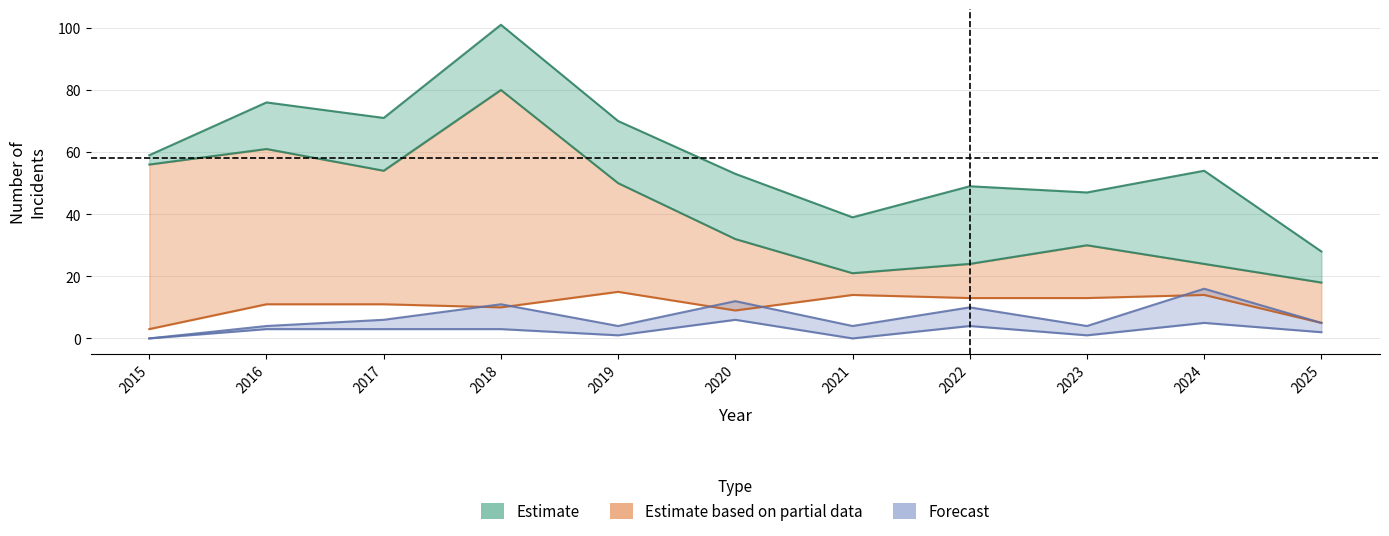

True or false: Theft and Aggravated Assault intersect in this chart.

False